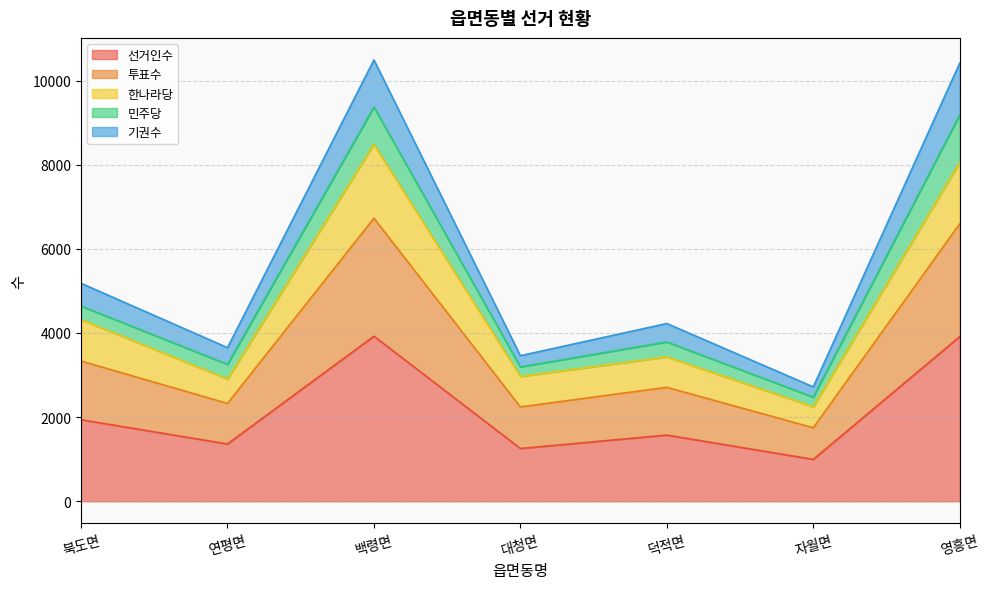

Count the number of categories in the chart.

7